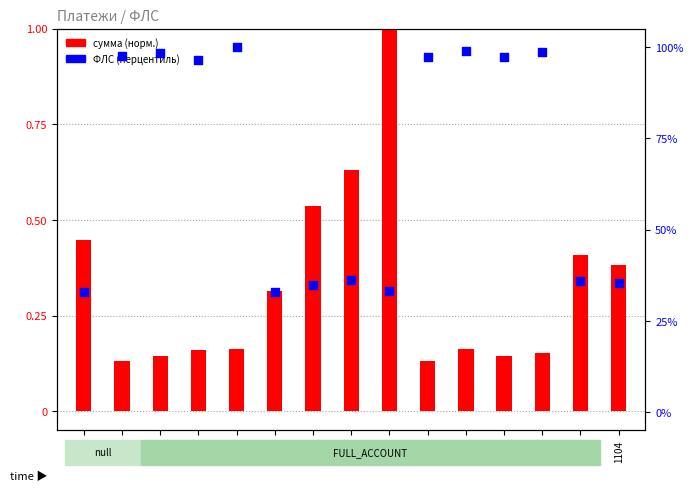

At how many categories does at least one series exceed 30?

15